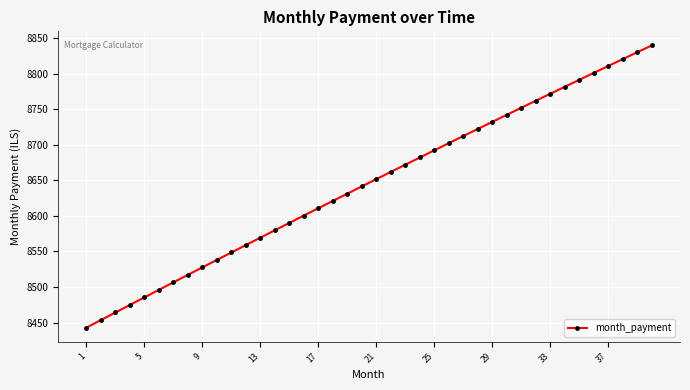

What is the difference between the maximum and minimum values?

396.6